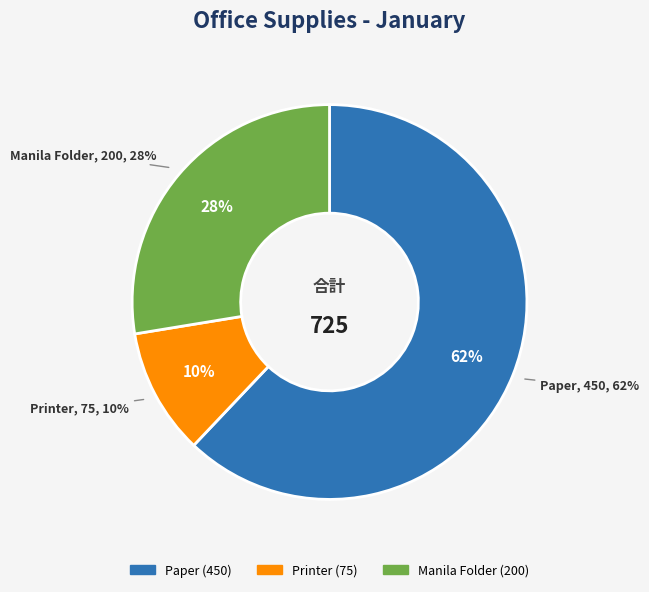

Which slice is the smallest?

Printer